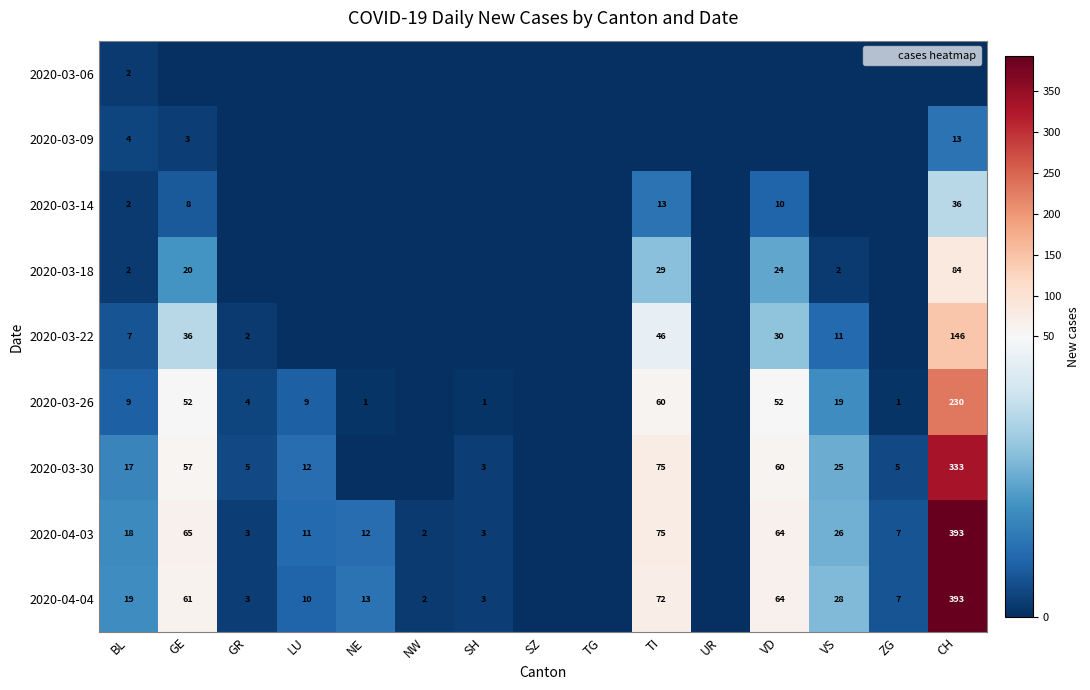

Rank the series by their maximum value, from lowest to highest.

2020-03-06, 2020-03-09, 2020-03-14, 2020-03-18, 2020-03-22, 2020-03-26, 2020-03-30, 2020-04-03, 2020-04-04